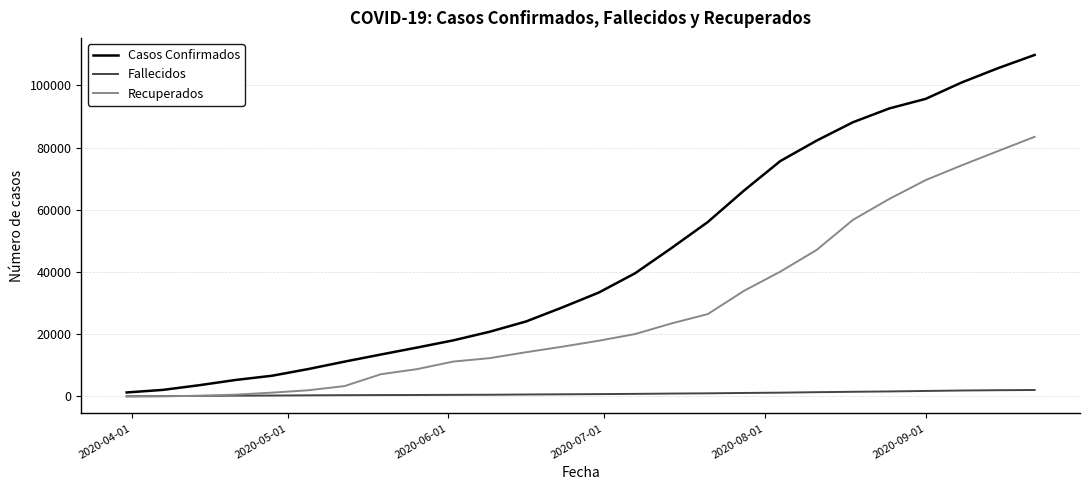

Which series has the largest total across all categories?

Casos Confirmados